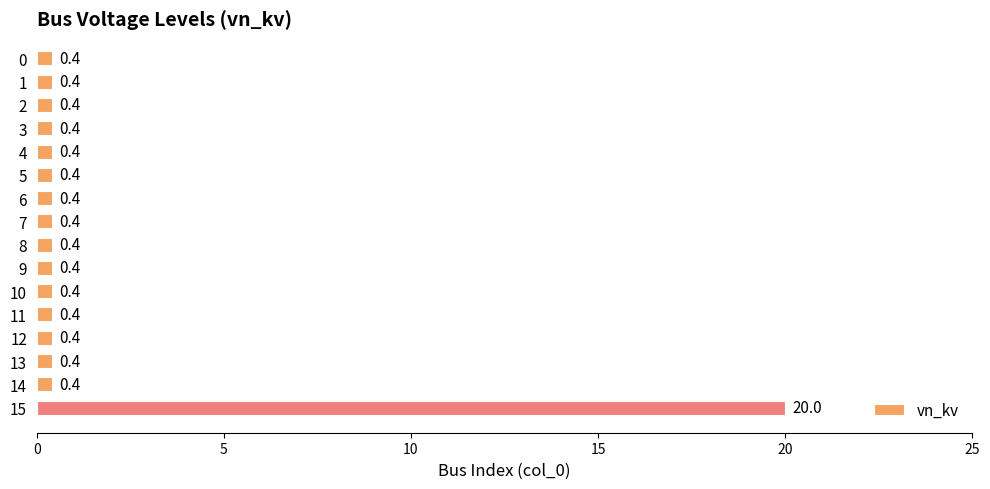

What is the smallest value displayed?

0.4